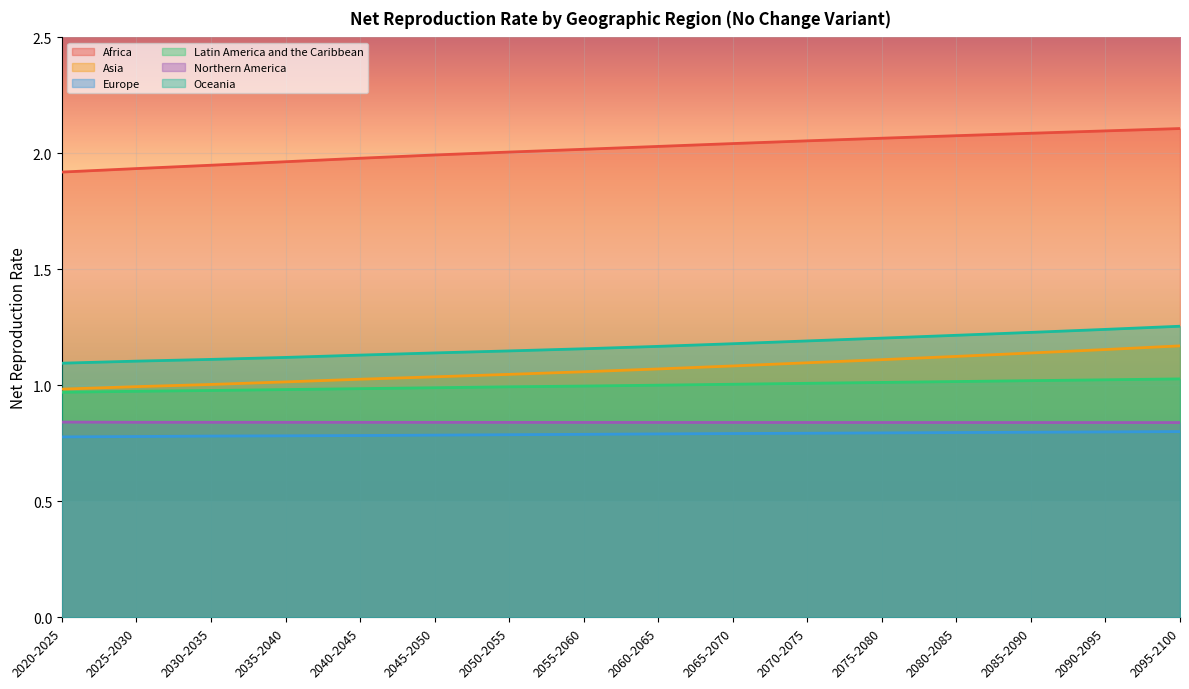

What are all the series names shown in the legend?

Africa, Asia, Europe, Latin America and the Caribbean, Northern America, Oceania